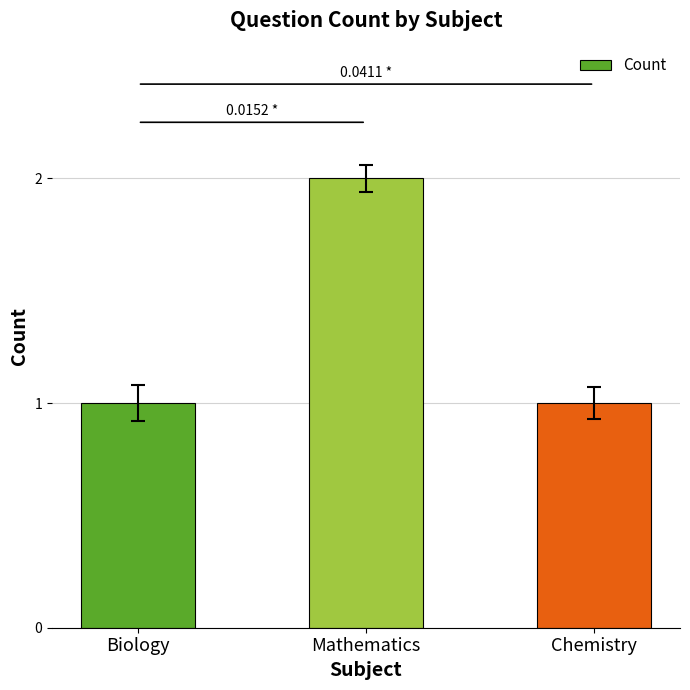

Reading left to right, list all the values displayed in this chart.

1	2	1